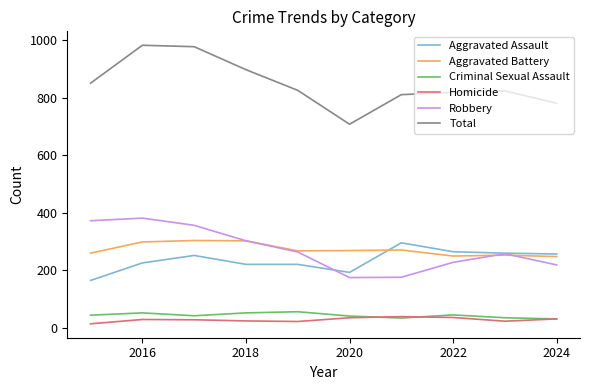

Which series has the largest range (max minus min)?

Total